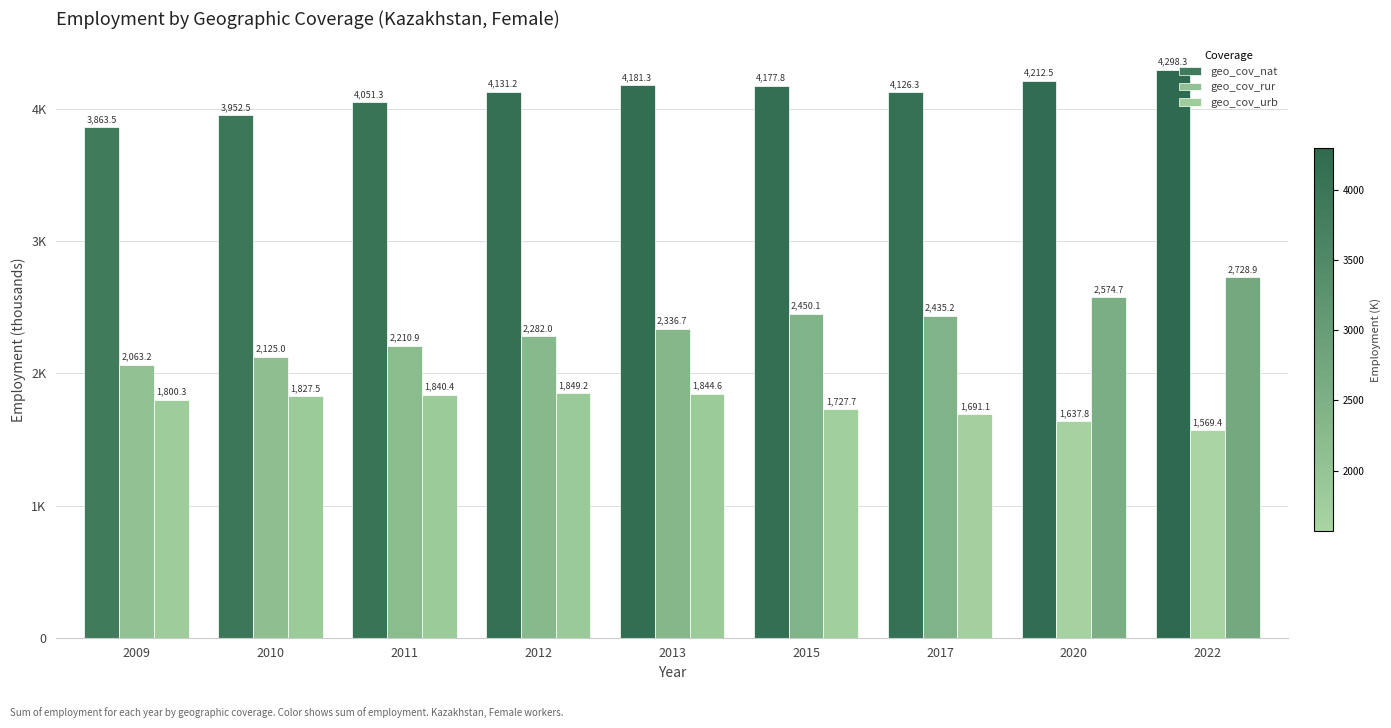

What is the average value of the geo_cov_rur series?

2123.4